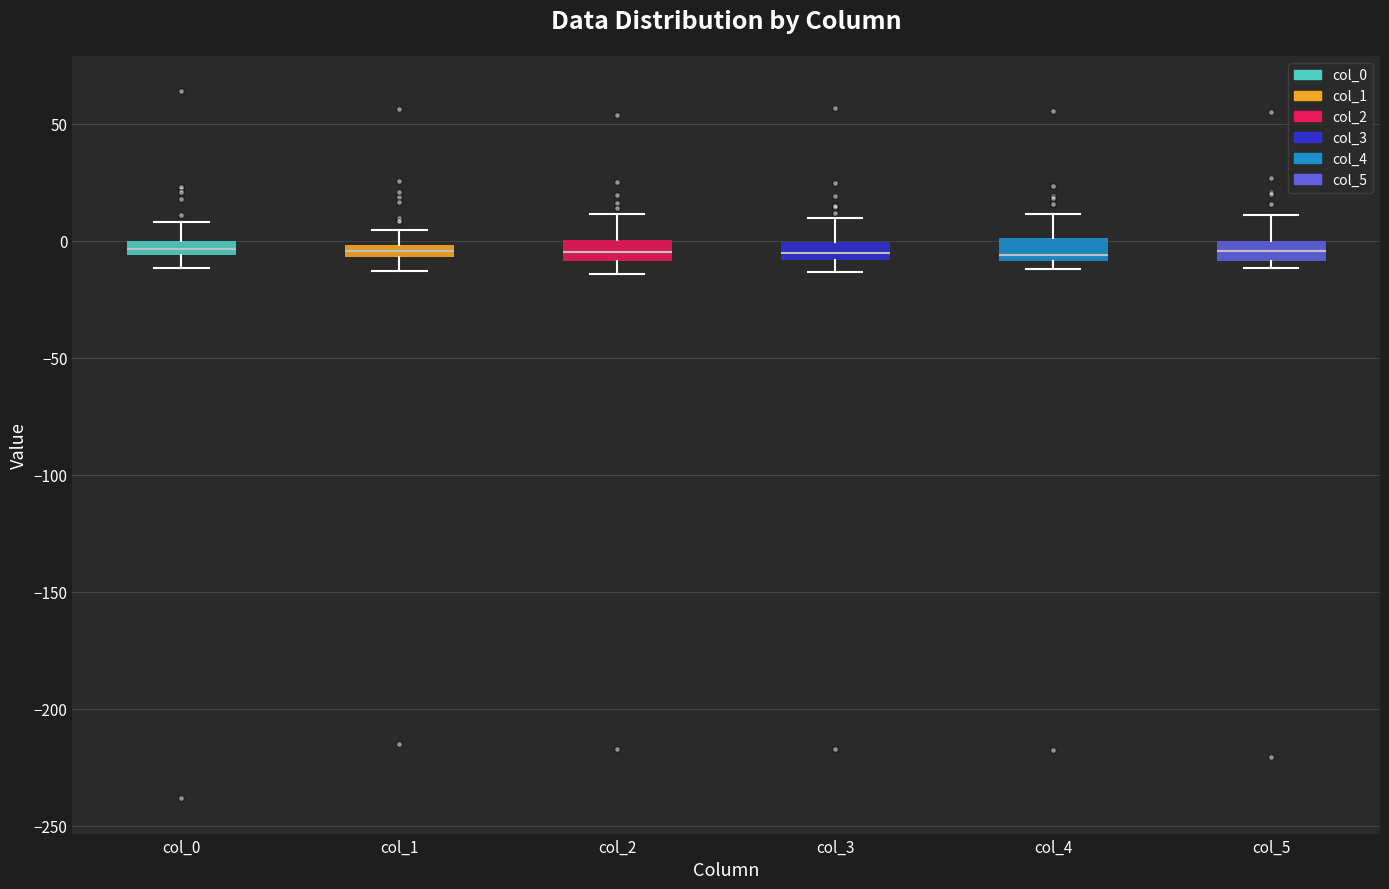

Where does the median line of the box for col_3 sit on the y-axis? The values are not printed on the chart, so give them approximately, as read against the axis.

-5